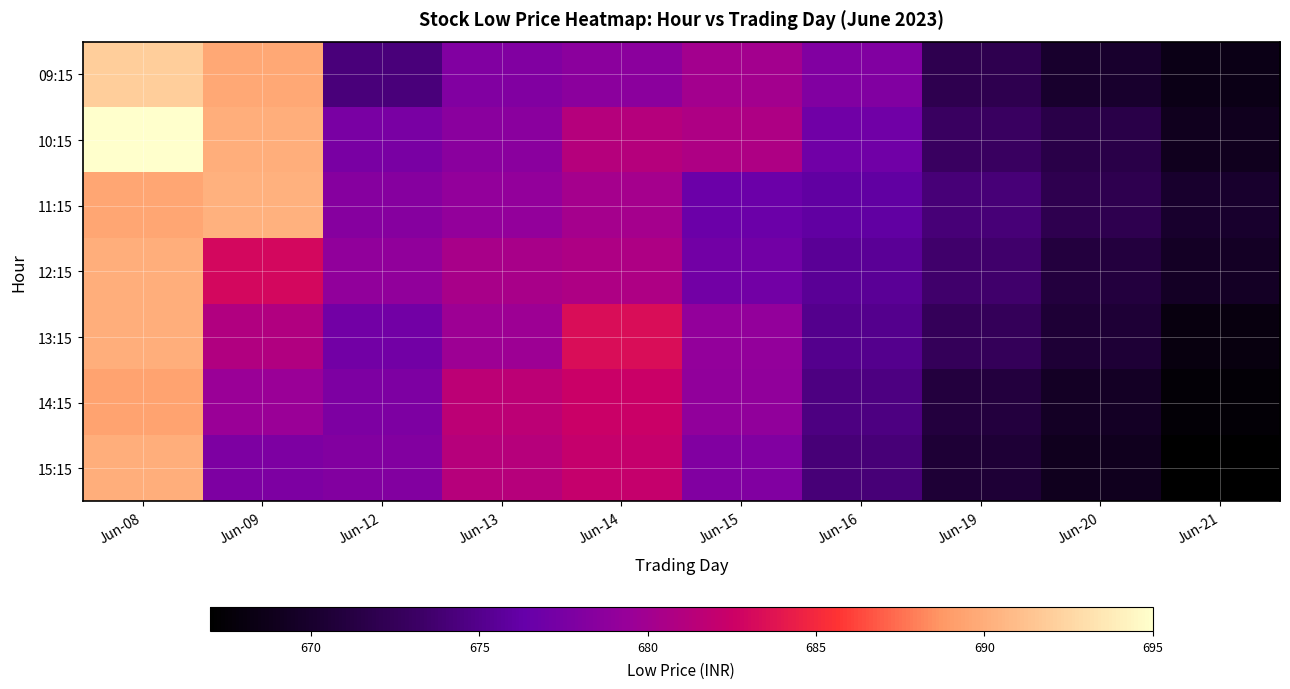

Reading left to right, transcribe all the data shown in this chart.

09:15: Jun-08=692.0	Jun-09=689.7	Jun-12=674.2	Jun-13=678.0	Jun-14=678.7	Jun-15=680.1	Jun-16=678.0	Jun-19=672.0	Jun-20=670.0	Jun-21=668.5
10:15: Jun-08=695.0	Jun-09=690.0	Jun-12=677.6	Jun-13=678.5	Jun-14=681.2	Jun-15=680.7	Jun-16=677.0	Jun-19=673.0	Jun-20=671.5	Jun-21=669.0
11:15: Jun-08=689.6	Jun-09=690.2	Jun-12=678.3	Jun-13=679.0	Jun-14=680.2	Jun-15=676.7	Jun-16=676.0	Jun-19=674.0	Jun-20=672.0	Jun-21=670.0
12:15: Jun-08=690.0	Jun-09=683.0	Jun-12=679.0	Jun-13=680.5	Jun-14=680.7	Jun-15=677.2	Jun-16=675.5	Jun-19=673.5	Jun-20=671.0	Jun-21=669.5
13:15: Jun-08=690.0	Jun-09=680.9	Jun-12=677.2	Jun-13=679.8	Jun-14=683.3	Jun-15=679.0	Jun-16=675.0	Jun-19=672.5	Jun-20=670.5	Jun-21=668.0
14:15: Jun-08=689.4	Jun-09=679.5	Jun-12=677.8	Jun-13=681.5	Jun-14=682.5	Jun-15=679.0	Jun-16=674.5	Jun-19=671.0	Jun-20=669.5	Jun-21=667.5
15:15: Jun-08=690.0	Jun-09=677.8	Jun-12=678.2	Jun-13=681.2	Jun-14=682.2	Jun-15=678.0	Jun-16=674.0	Jun-19=670.5	Jun-20=669.0	Jun-21=667.0